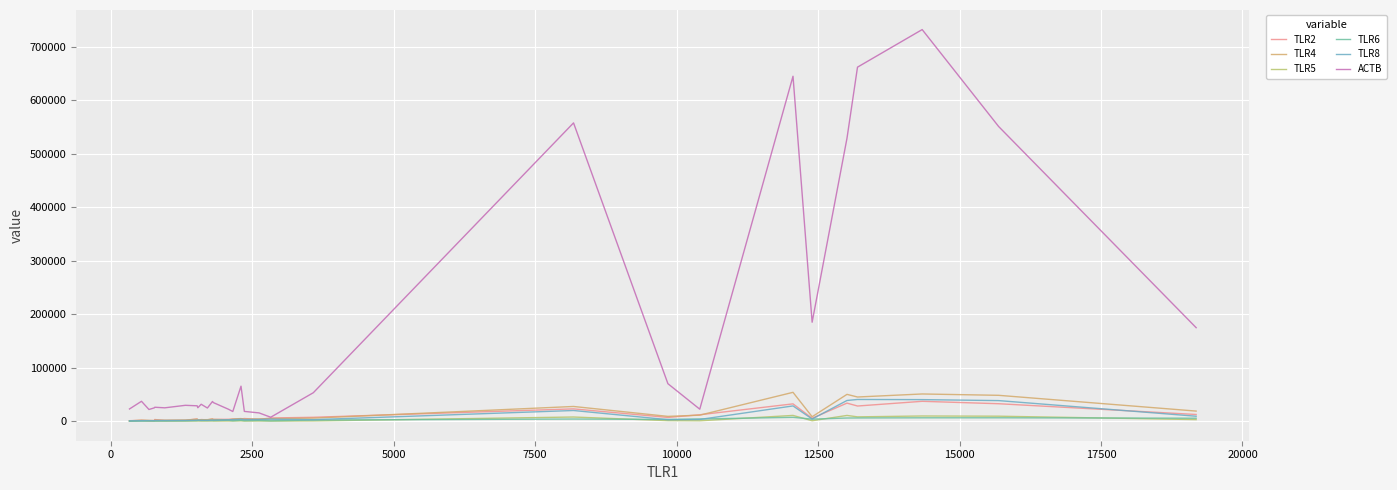

What is the greatest value displayed?

731987